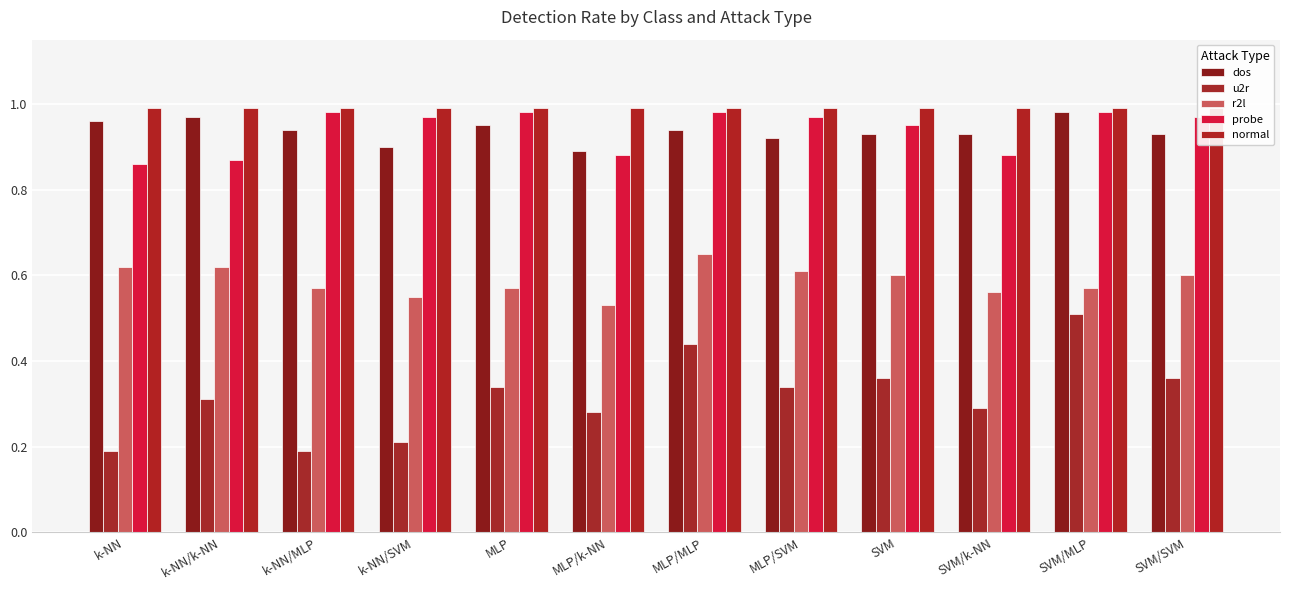

What is the label of the 2nd bar from the right?

SVM/MLP